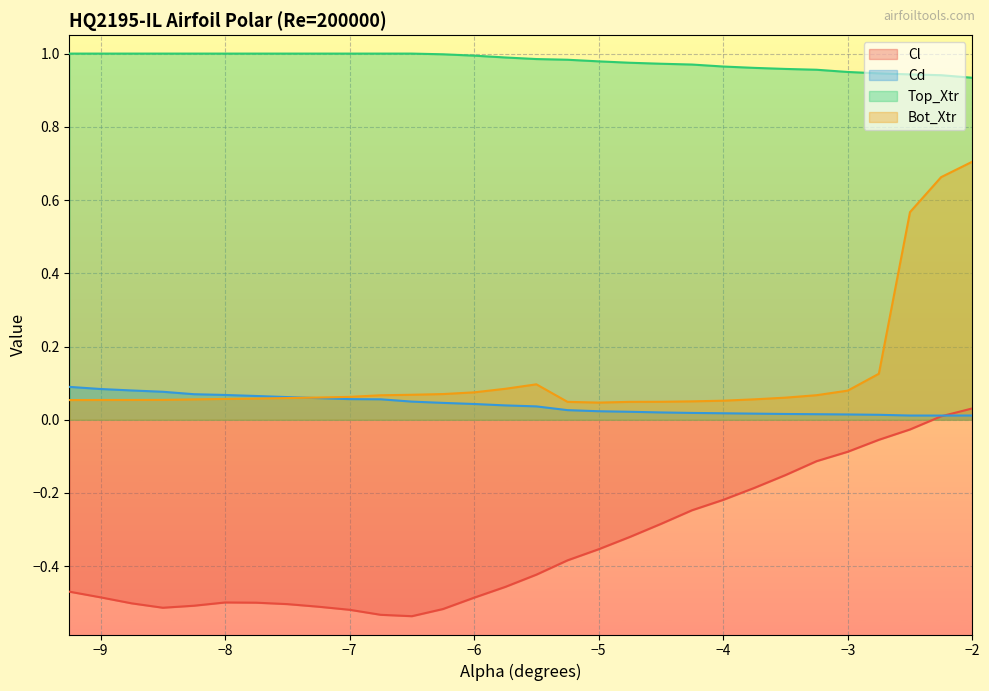

What are all the series names shown in the legend?

Cl, Cd, Top_Xtr, Bot_Xtr